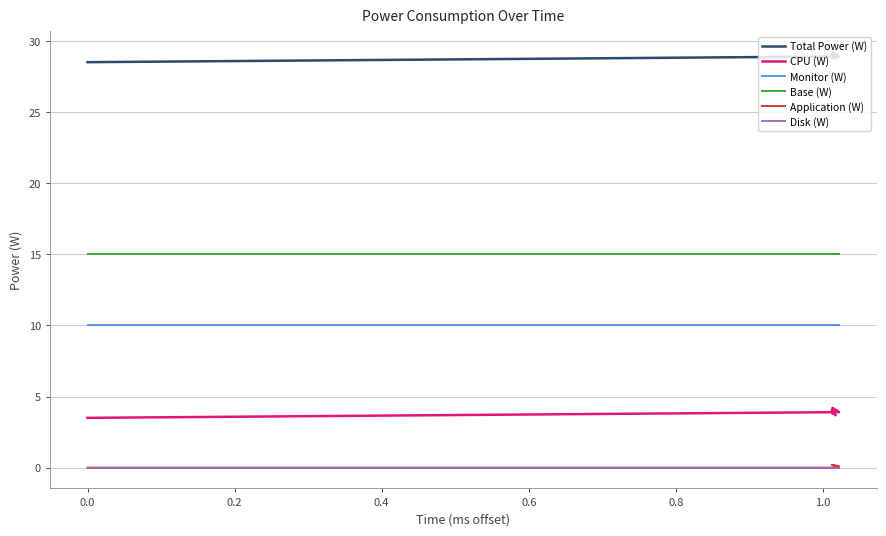

What are all the series names shown in the legend?

Total Power (W), CPU (W), Monitor (W), Base (W), Application (W), Disk (W)